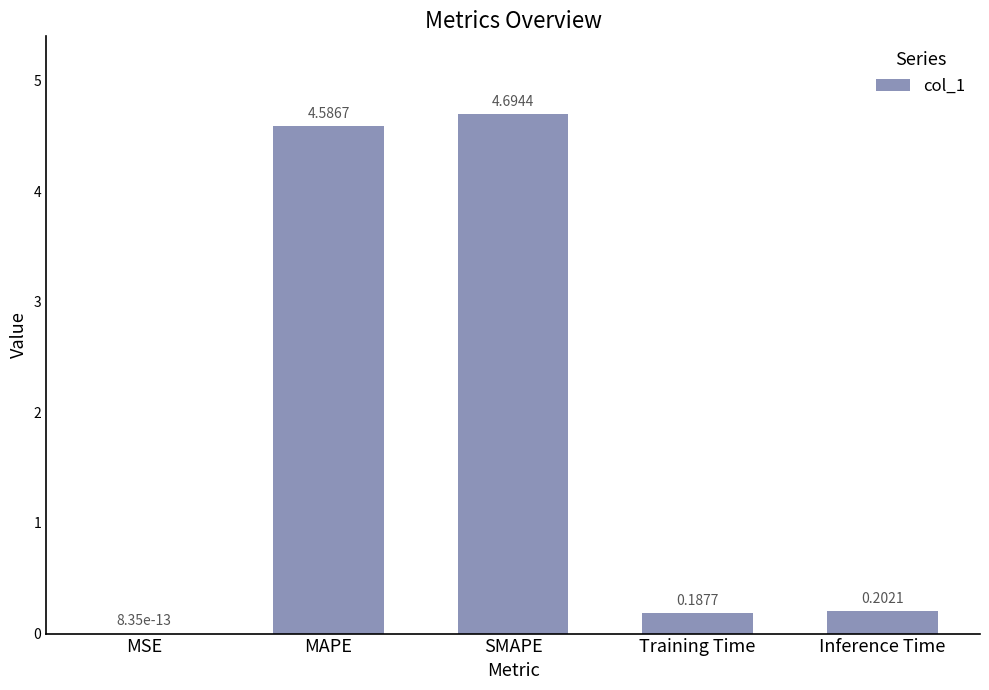

What is the difference between the values at Training Time and SMAPE?

4.5